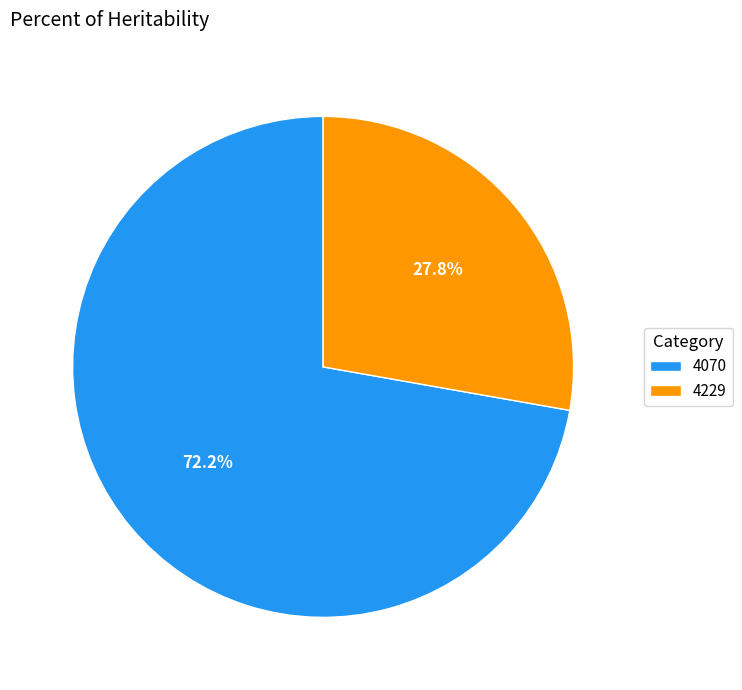

How many segments does this pie chart have?

2